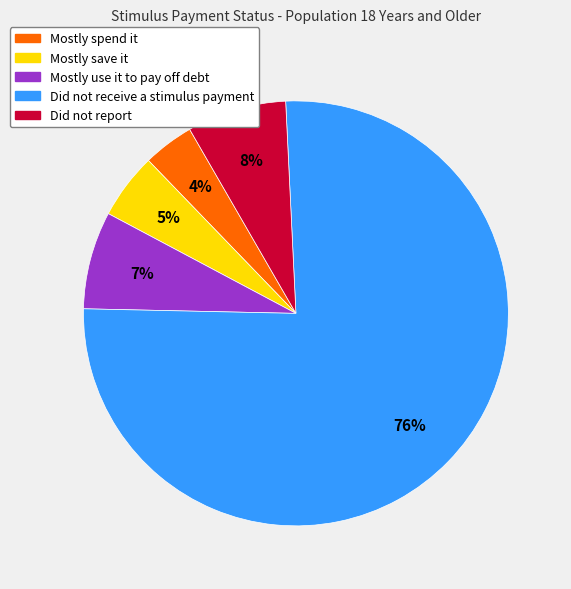

To the nearest percent, what is the difference between the largest and smallest slice percentages?

72%